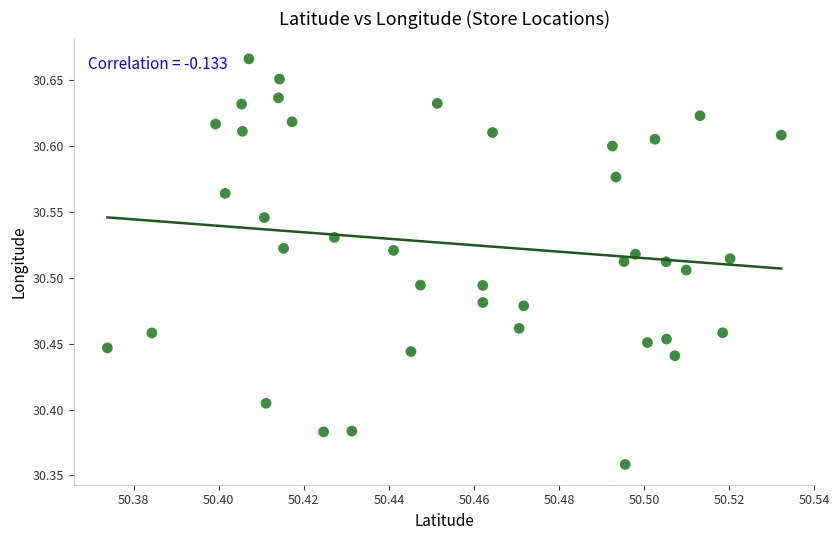

What is the range of Y values (max minus min)?

0.3